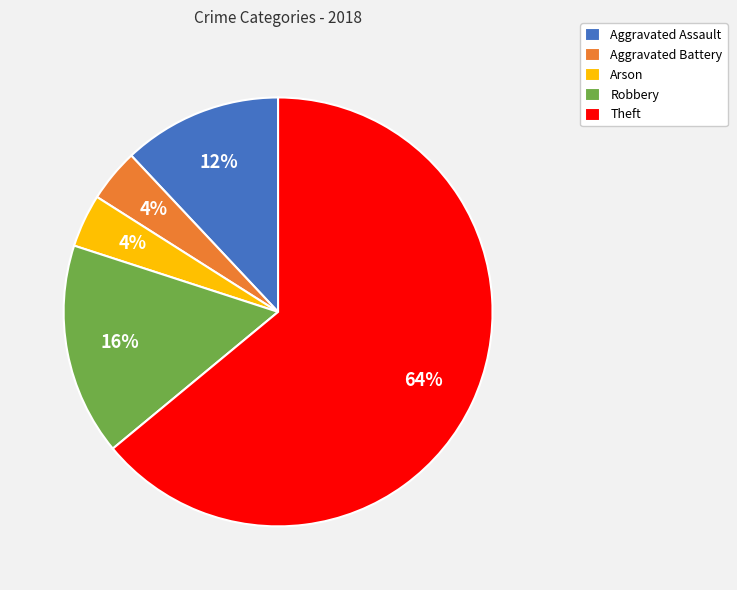

Count the number of slices in the pie.

5